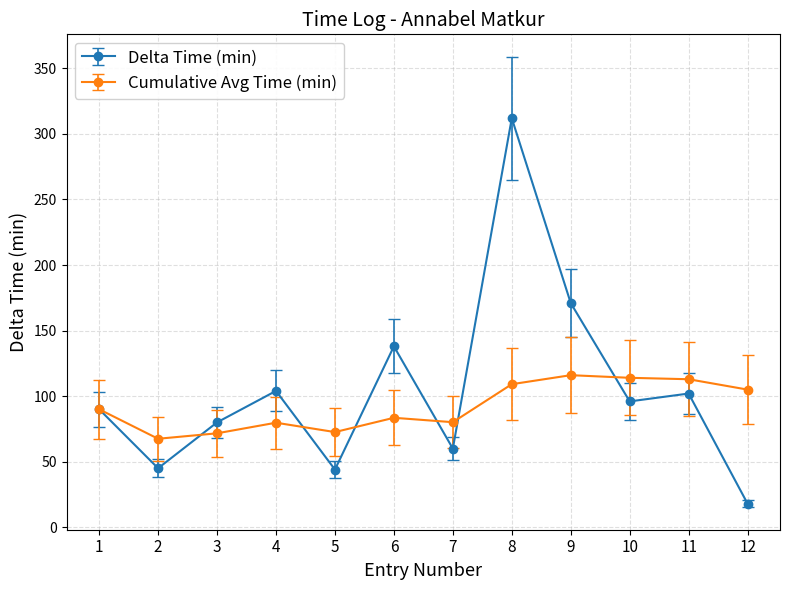

Rank the series by their maximum value, from lowest to highest.

Cumulative Avg Time (min), Delta Time (min)